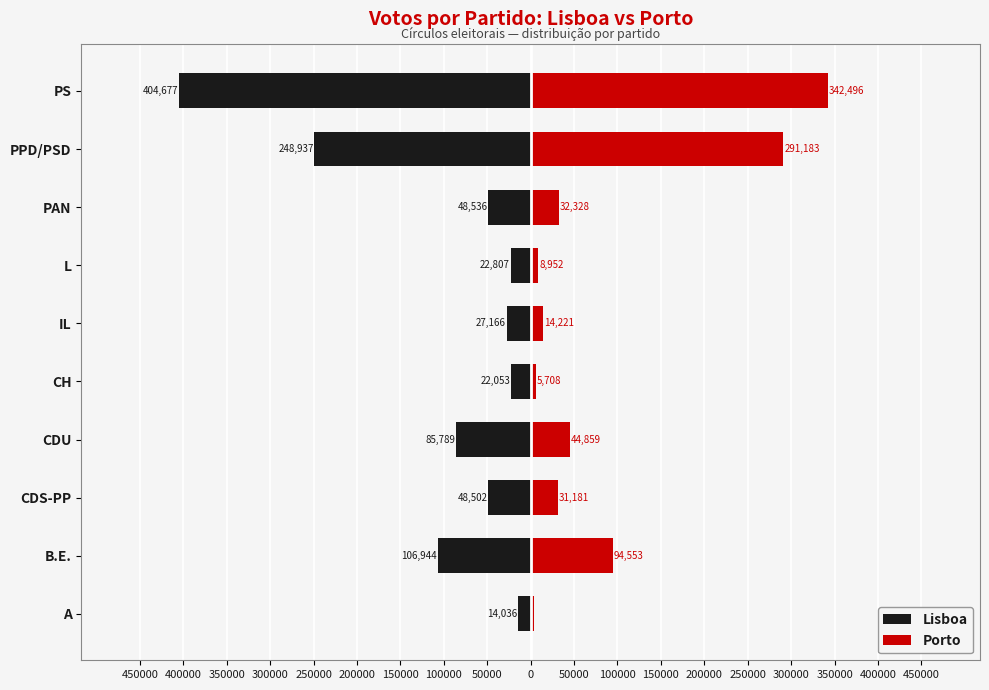

At PPD/PSD, list the series in order from largest to smallest.

Porto, Lisboa